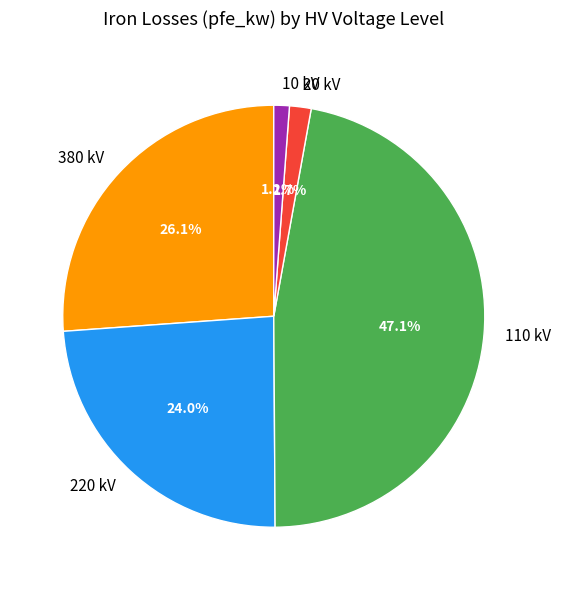

Is 220 kV the majority of the pie?

No